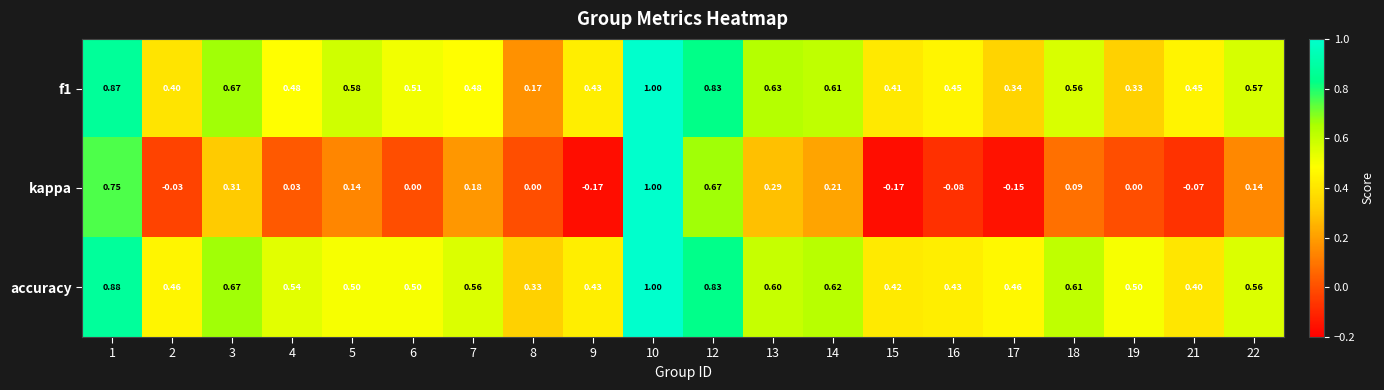

Between 14 and 16, which series saw the biggest shift?

kappa